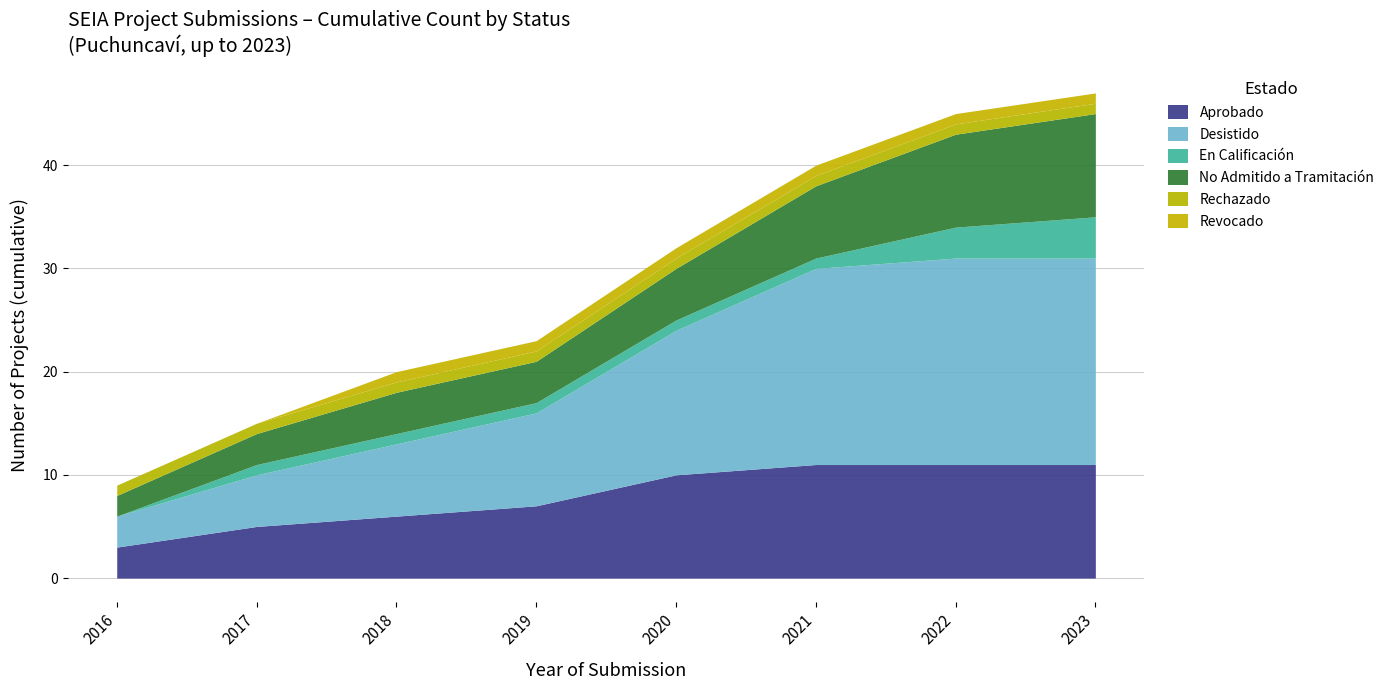

Which series has the largest range (max minus min)?

Desistido